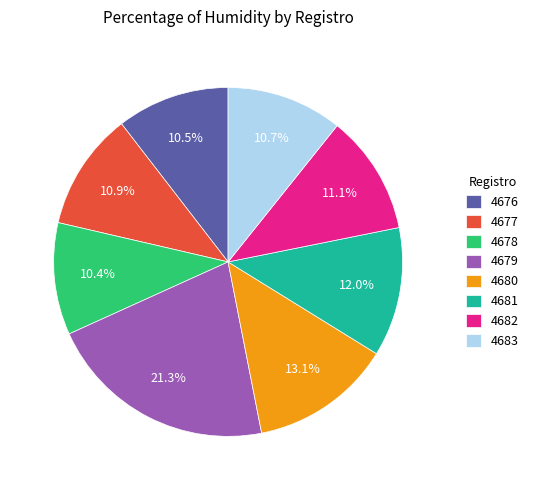

Does 4677 account for over 50% of the chart?

No